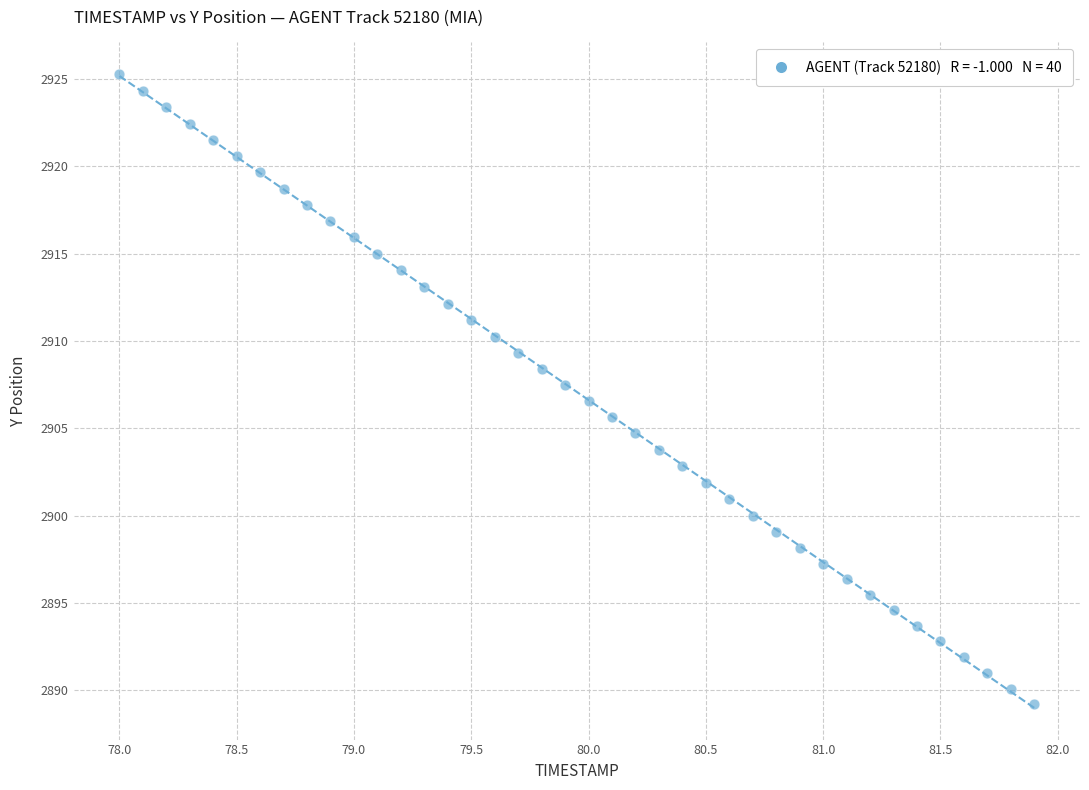

What is the range of Y values (max minus min)?

36.1